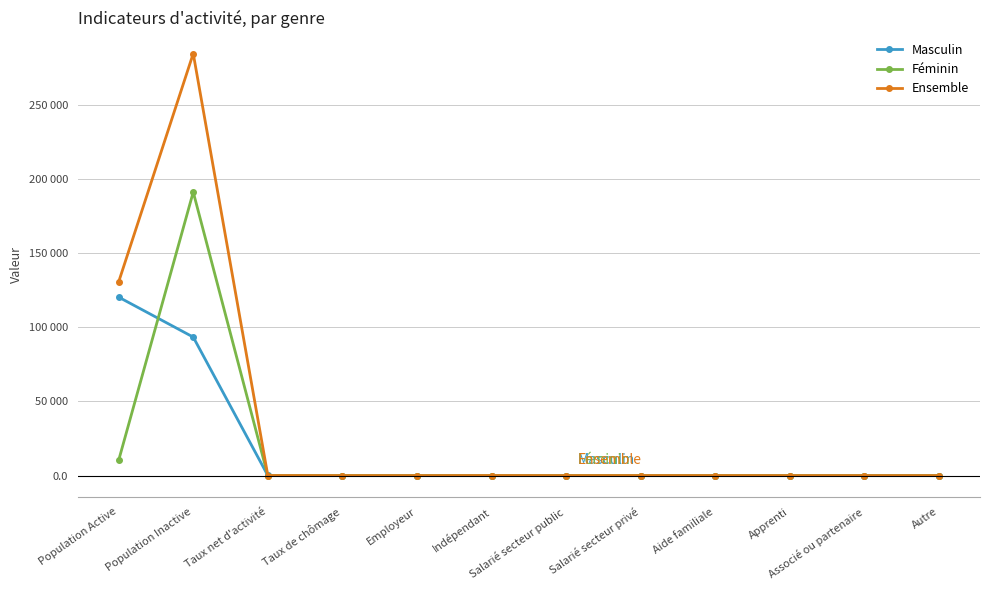

What is the difference between the highest and lowest values at Associé ou partenaire?

2.0